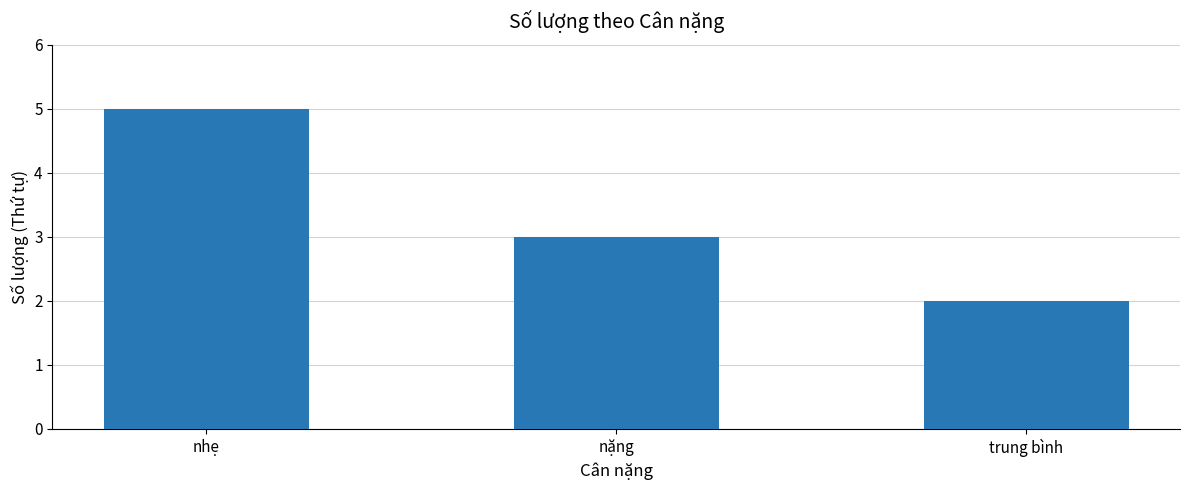

How many data points does each series have?

3